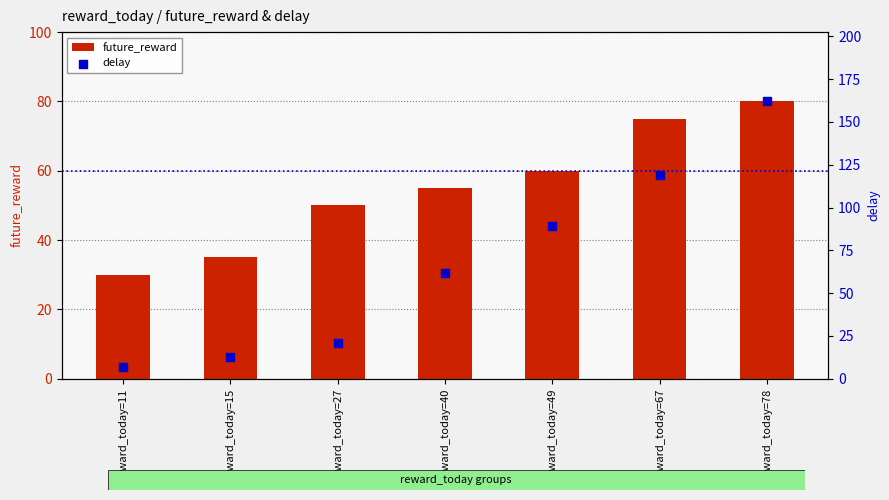

At which category is the sum across all series the highest?

reward_today=78